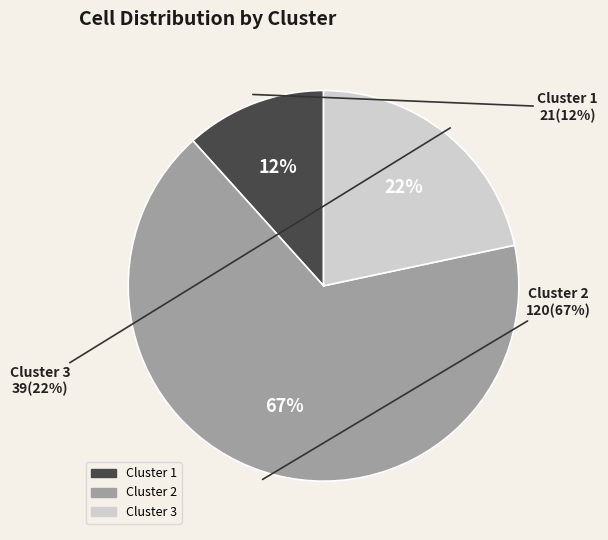

To the nearest percent, what portion does Cluster 2 represent?

67%